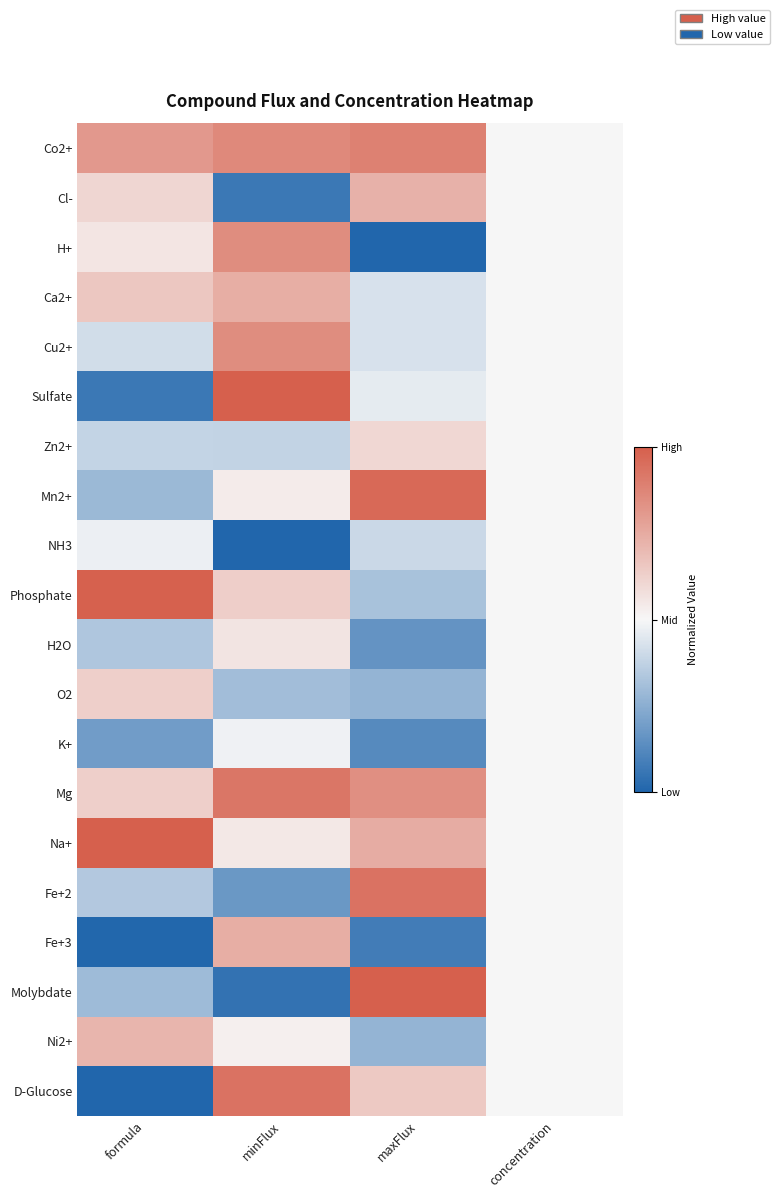

List the series in order of their peak value, highest first.

Sulfate, Na+, Molybdate, Phosphate, Mn2+, Fe+2, D-Glucose, Mg, Co2+, H+, Cu2+, Ca2+, Fe+3, Cl-, Ni2+, O2, Zn2+, H2O, NH3, K+